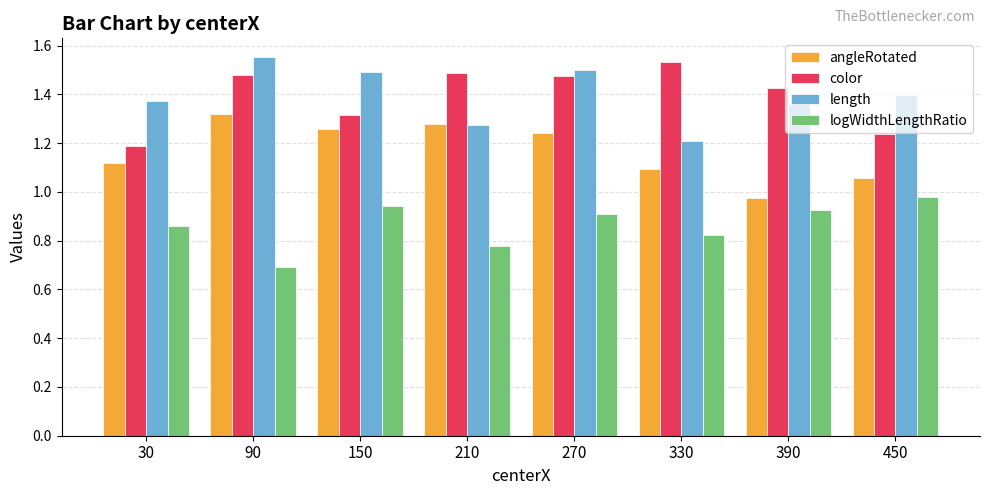

Rank the series at 330 from highest to lowest value.

color, length, angleRotated, logWidthLengthRatio